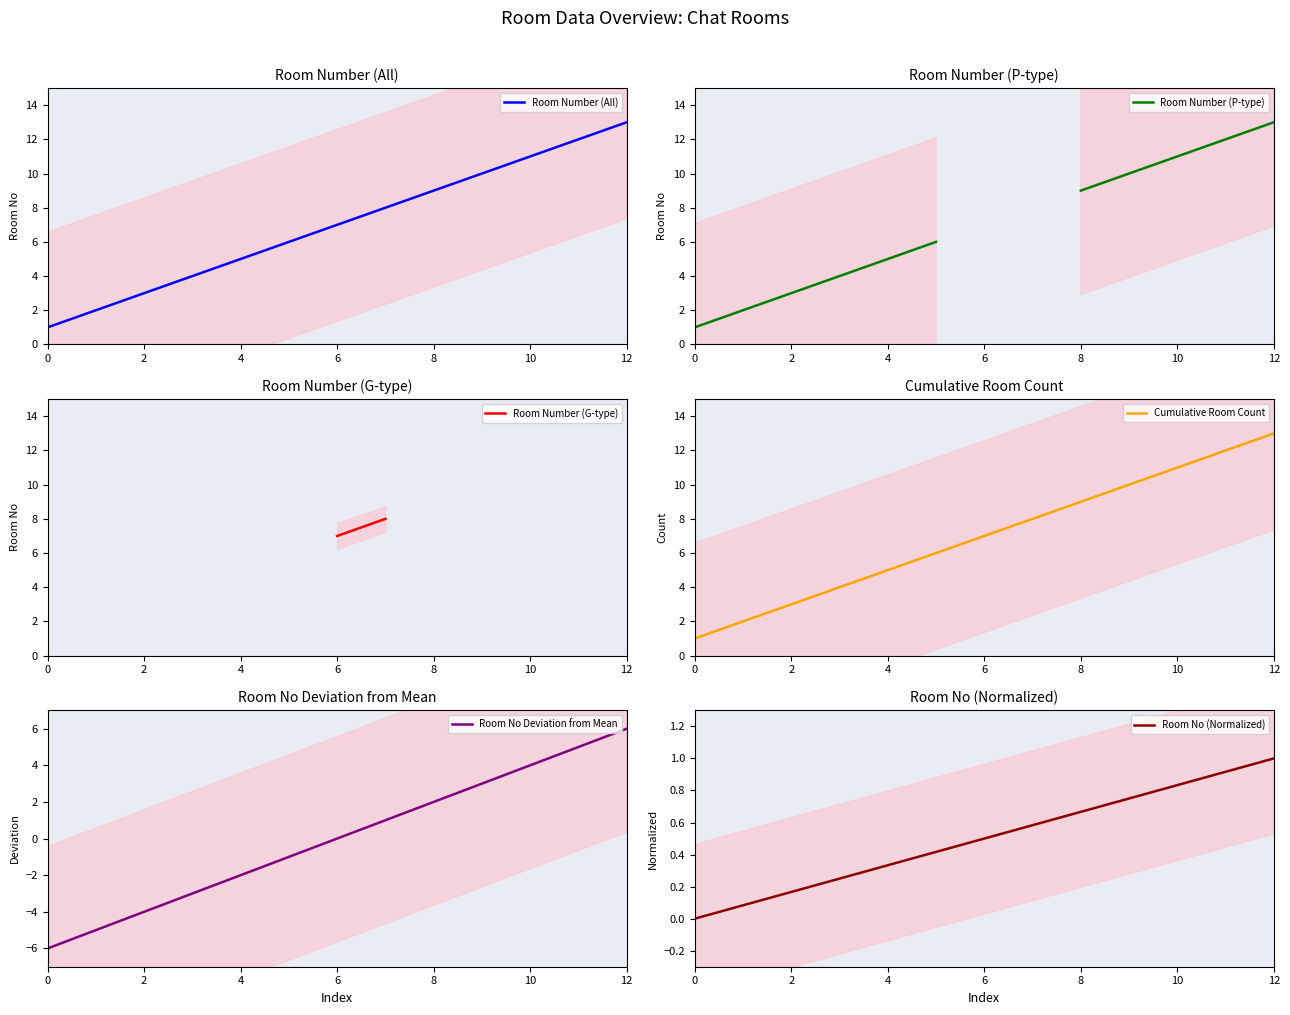

True or false: Room Number (G-type) has a value of 3.6 at 7.

False